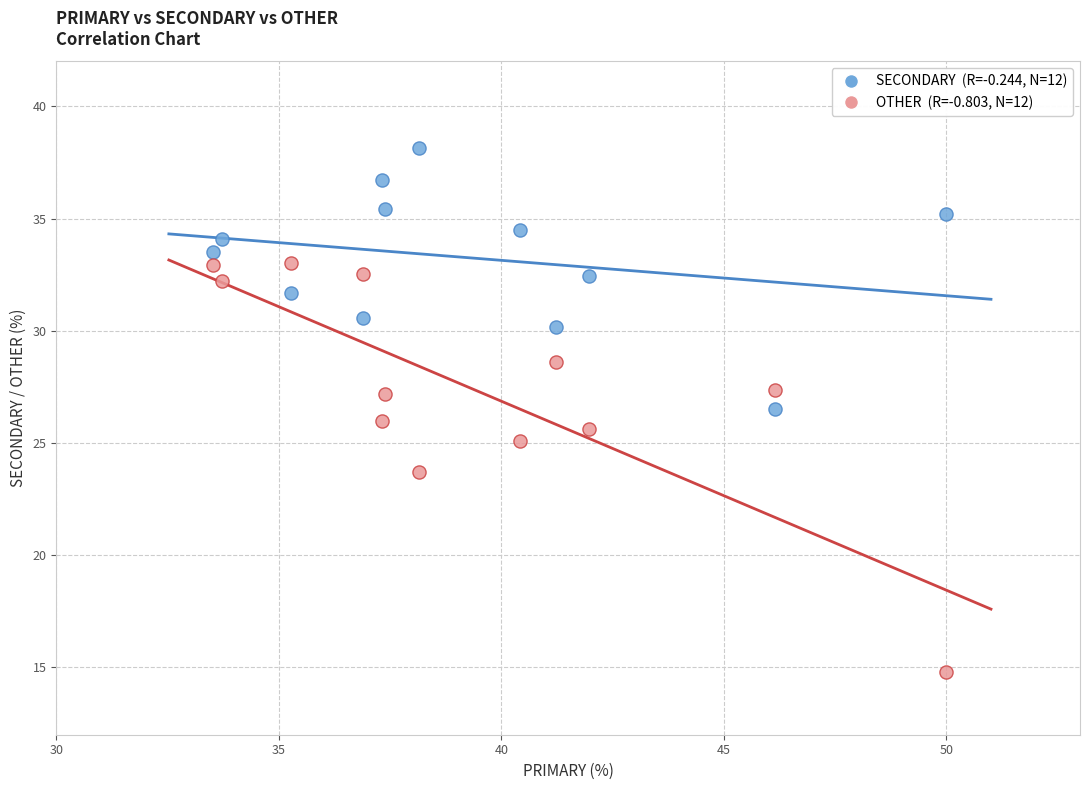

Across all data points, what is the range of X values (max minus min)?

16.5